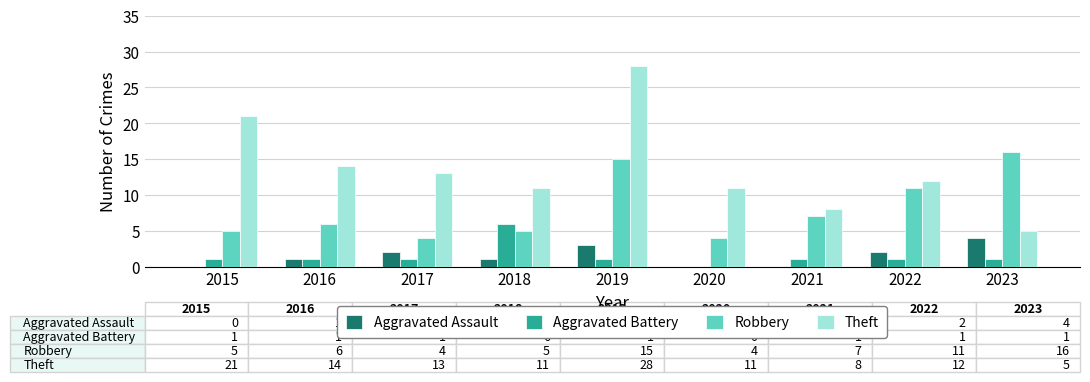

What is the maximum value shown in the chart?

28